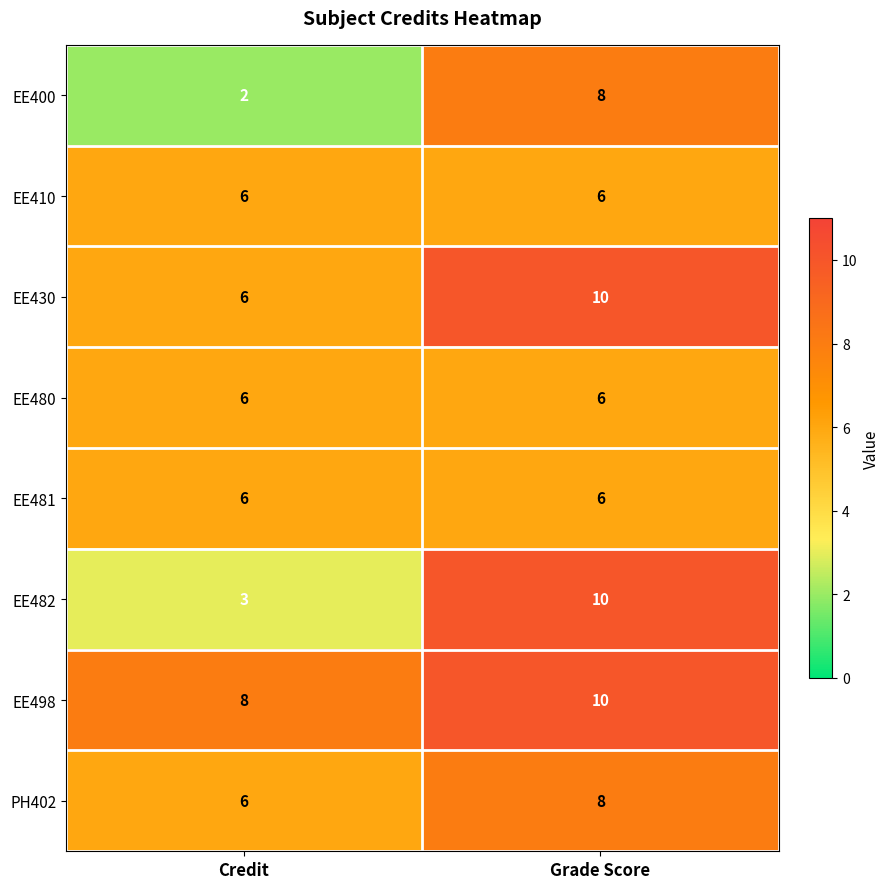

The EE482 series shows 2 at Grade Score. True or false?

False